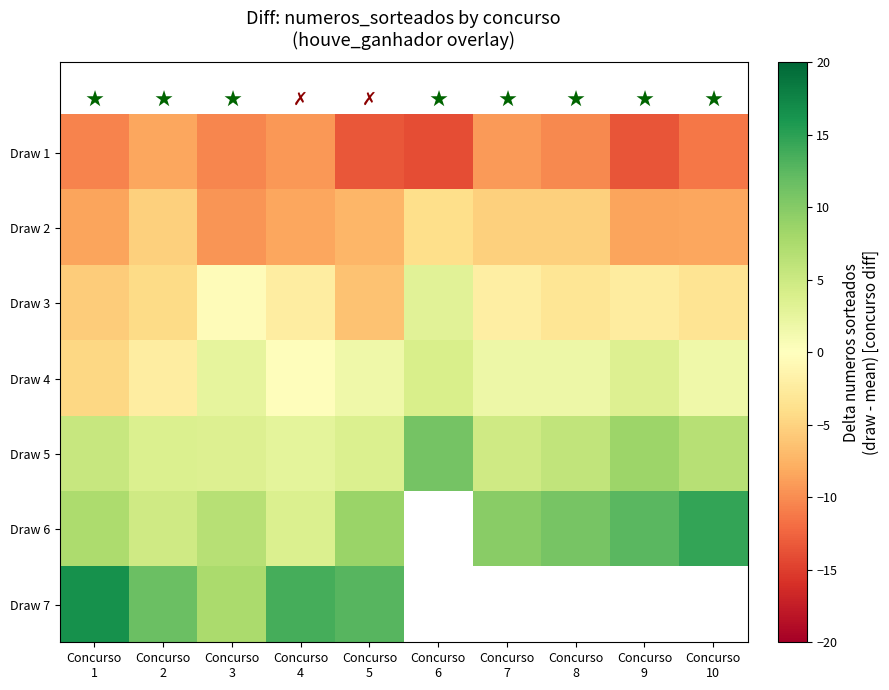

At which category does the chart reach its peak across all series?

Concurso
1